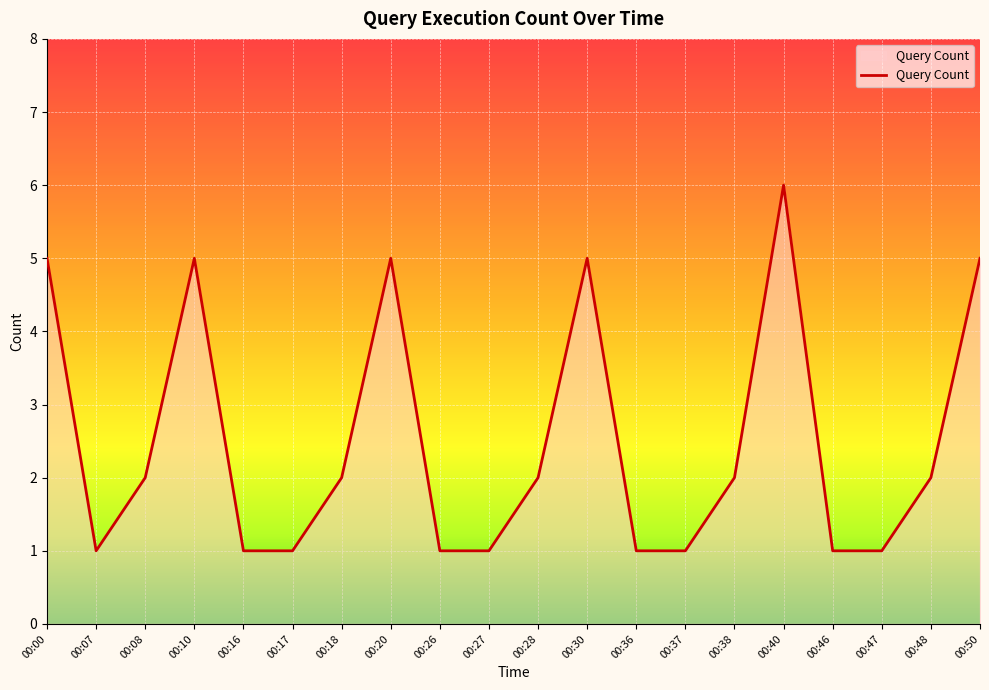

Approximately how many times larger is the value at 00:40 compared to 00:50?

1.2